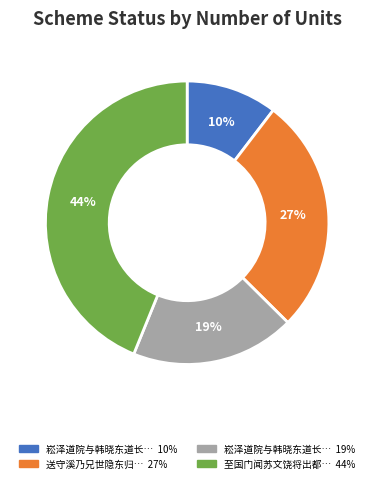

How many slices are in this pie chart?

4